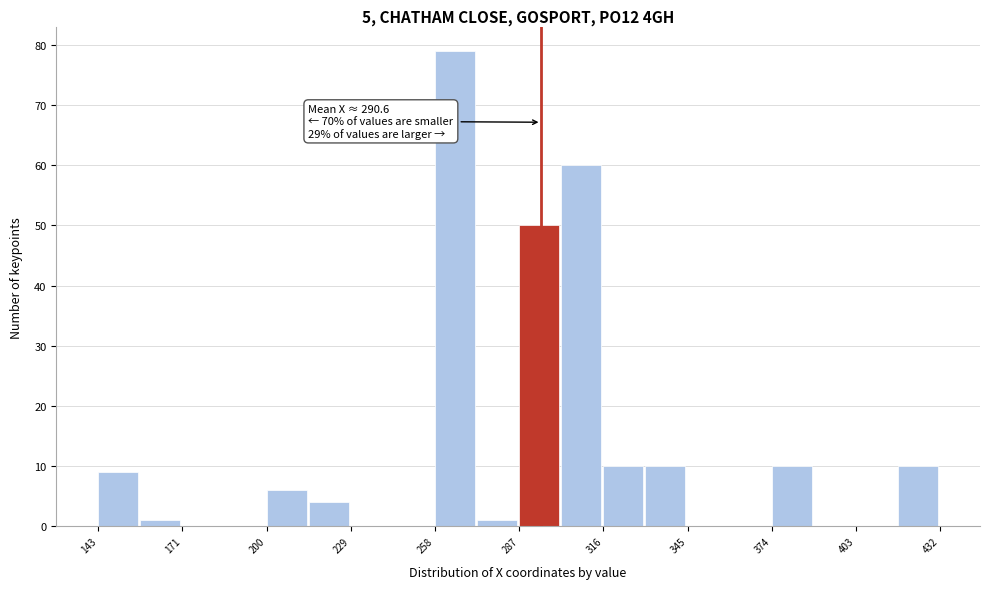

Read against the x-axis, roughly where is the centre of the tallest bar?

265